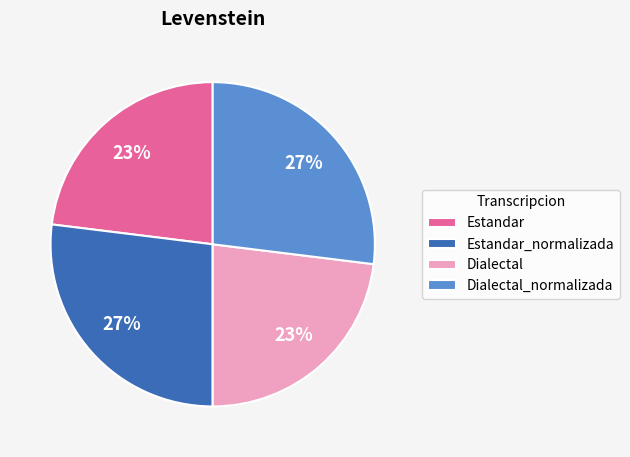

Approximately how many times larger is the value at Dialectal compared to Estandar?

1.0